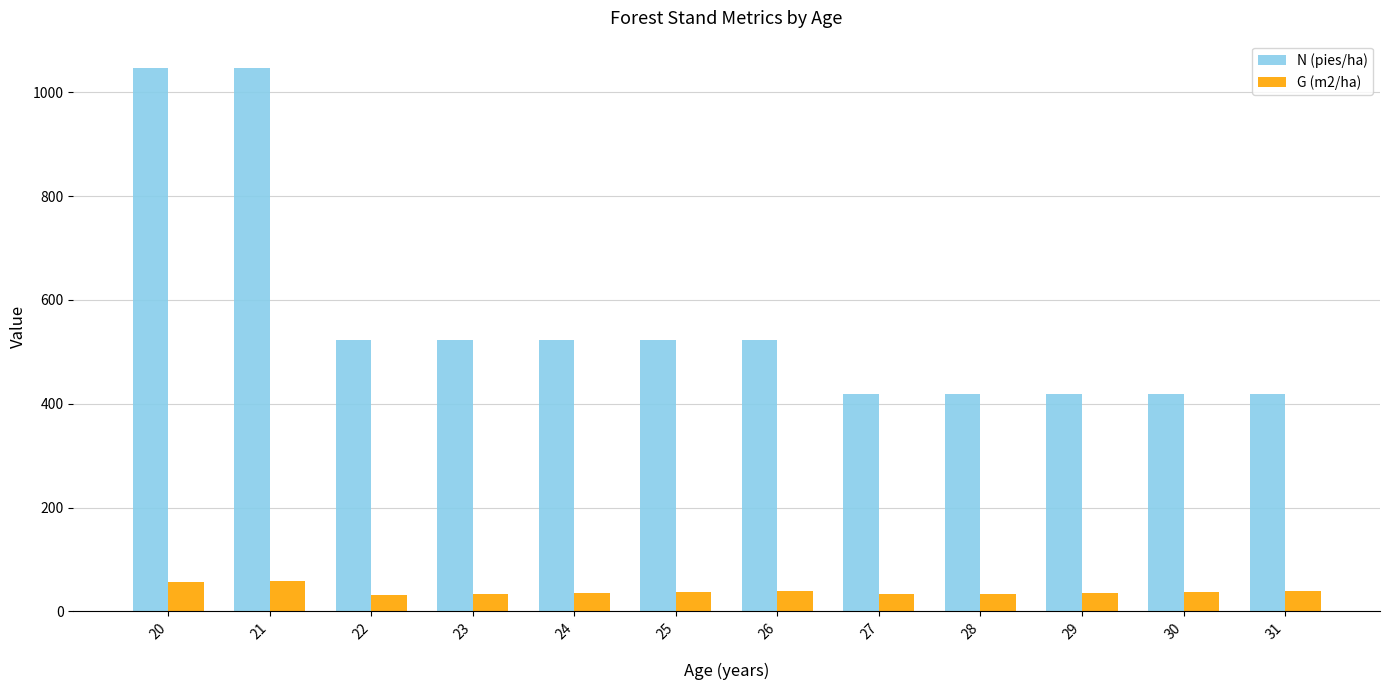

How many series are shown in this chart?

2